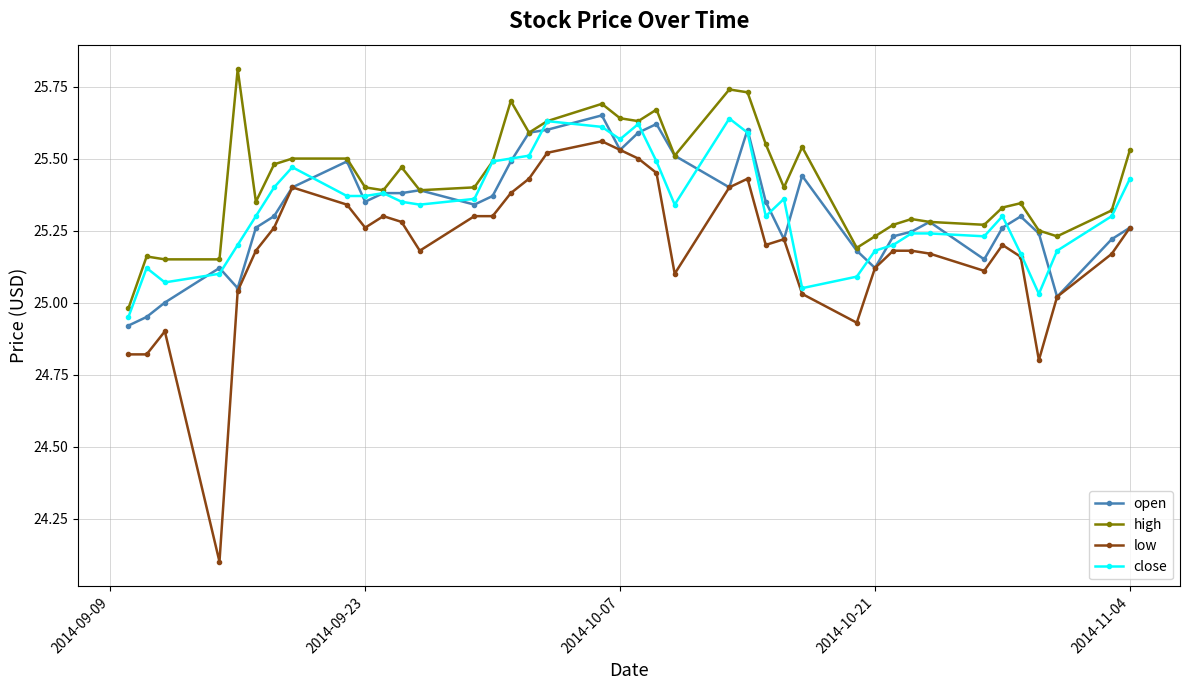

Which series has the largest range (max minus min)?

low